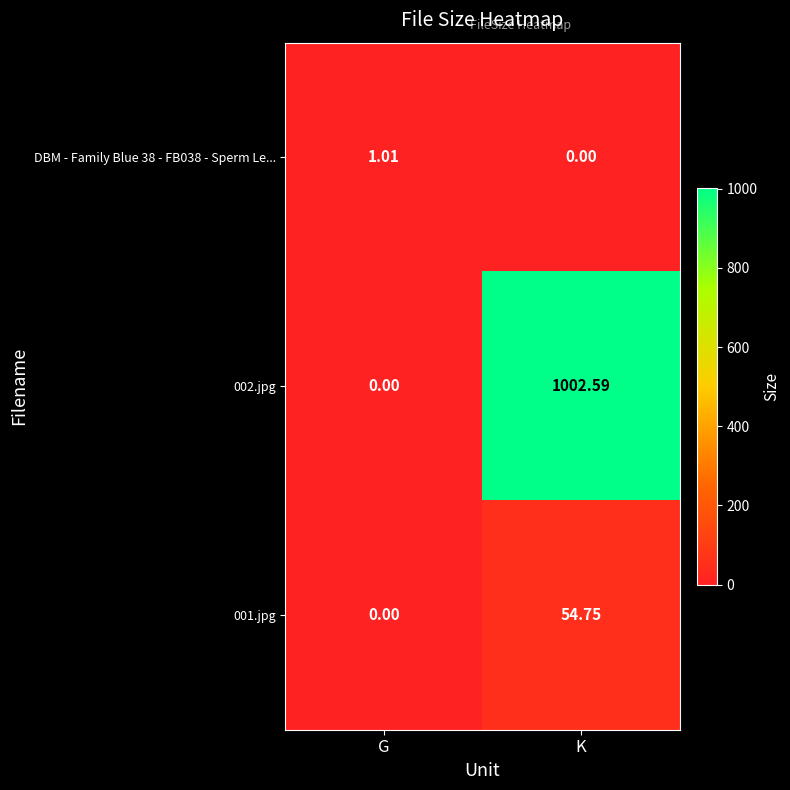

How many data points does each series have?

2